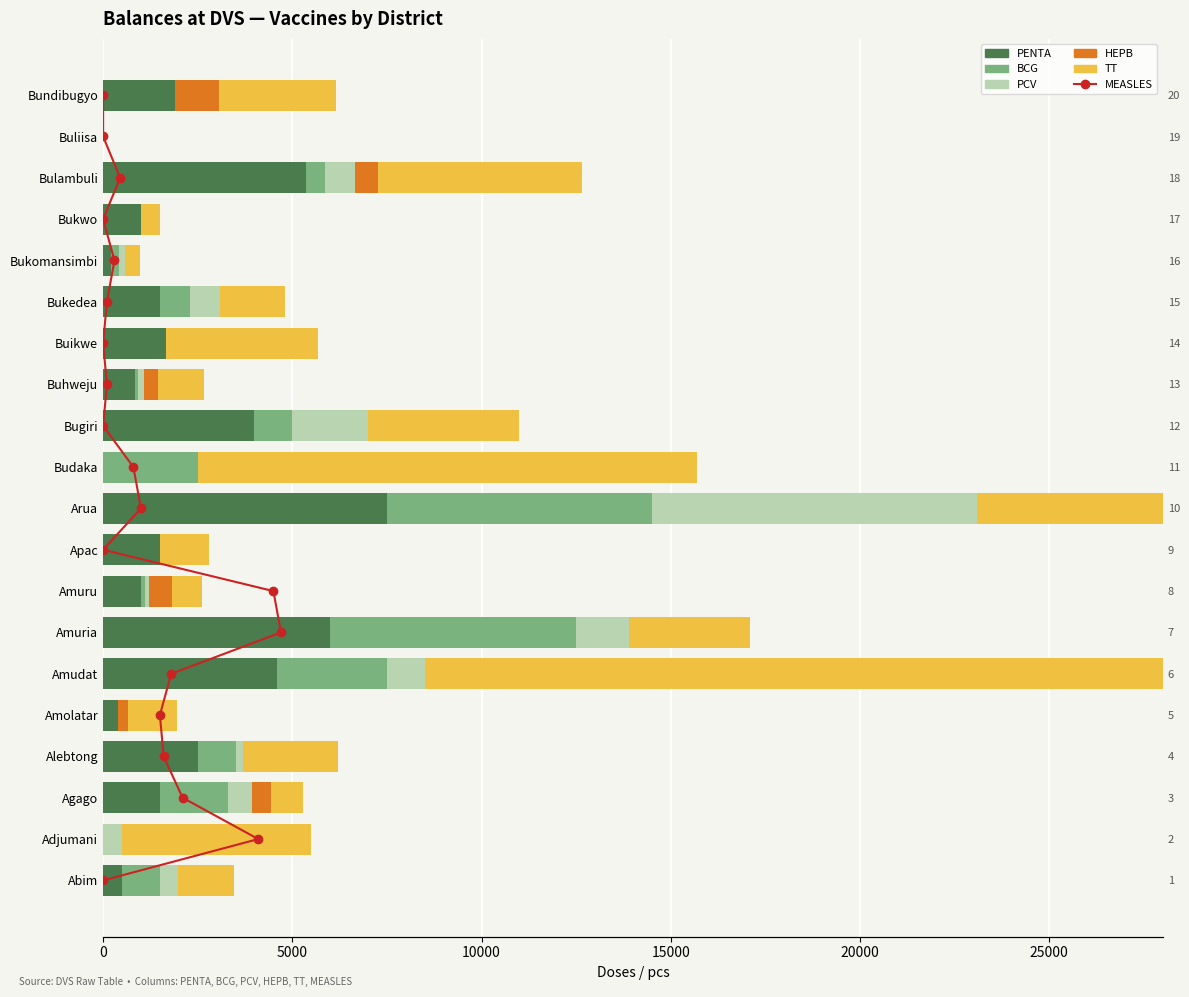

Is it true that PENTA equals -2584 at Budaka?

False